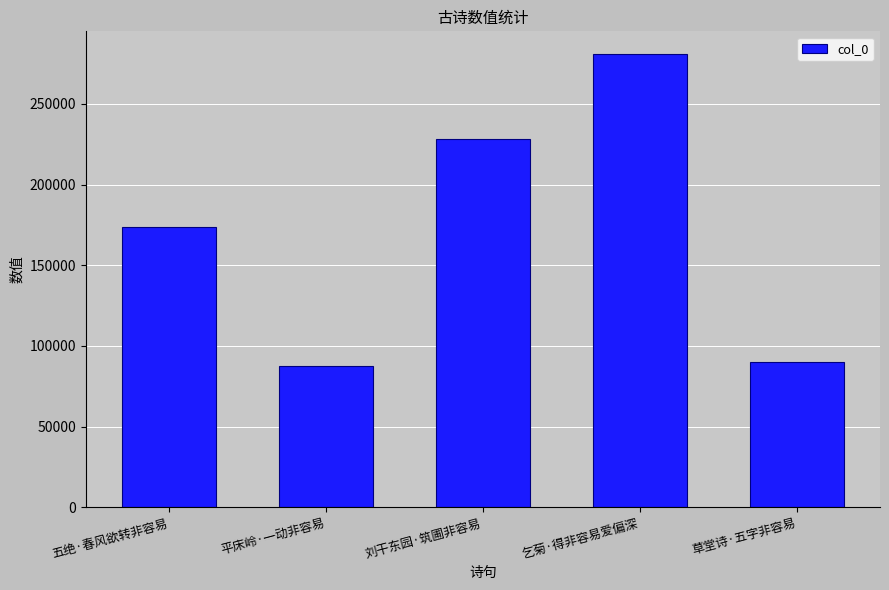

Read the value at 草堂诗·五字非容易, to the nearest 100.

89800